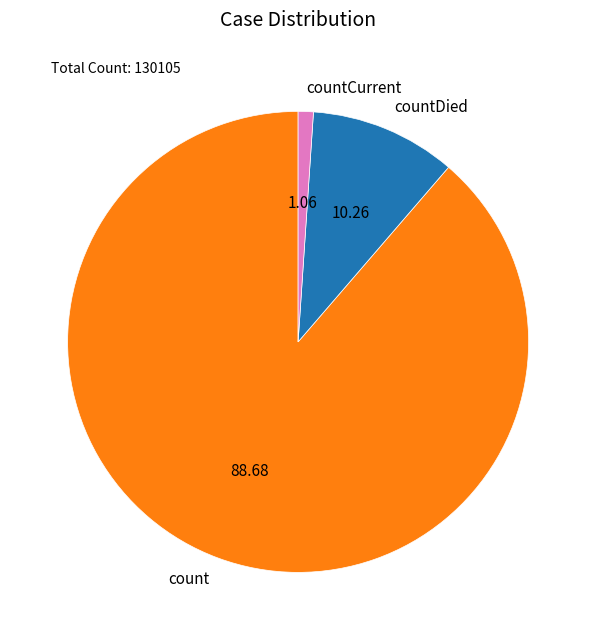

How many slices are in this pie chart?

3